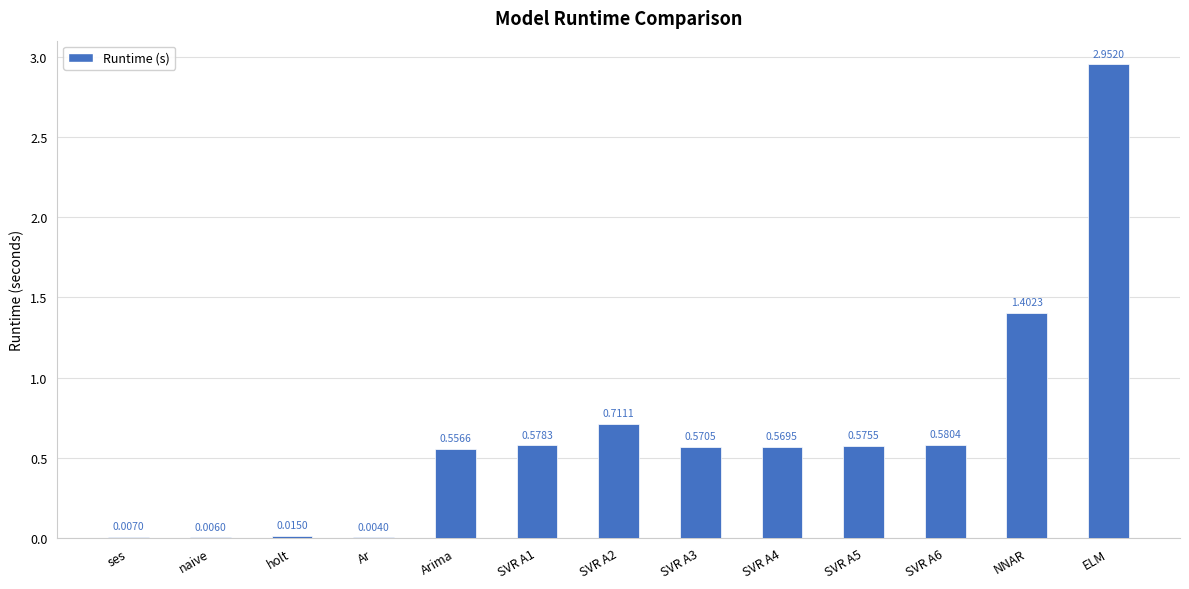

Between SVR A3 and SVR A6, which is larger?

SVR A6